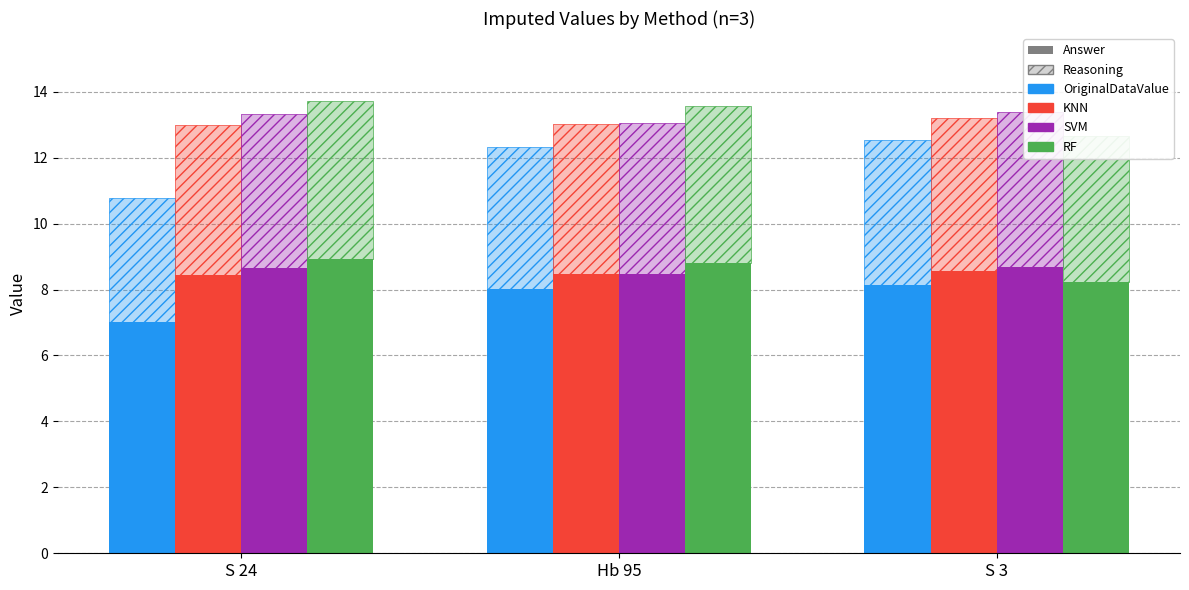

Which has a higher value, Hb 95 or S 3?

S 3